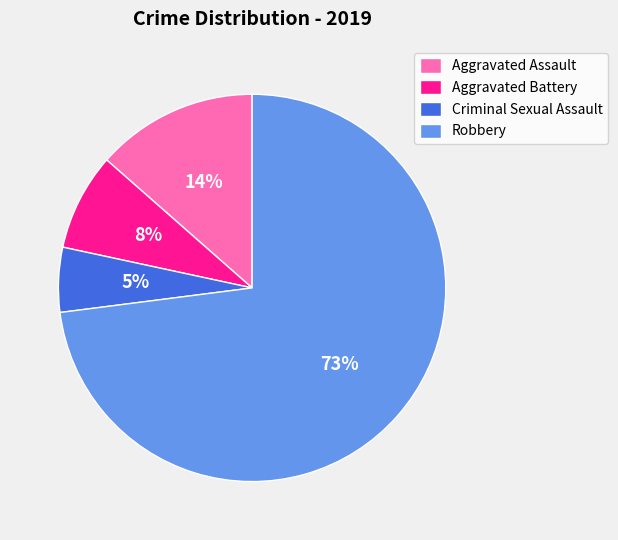

What percentage is the Criminal Sexual Assault slice, to the nearest percent?

5%